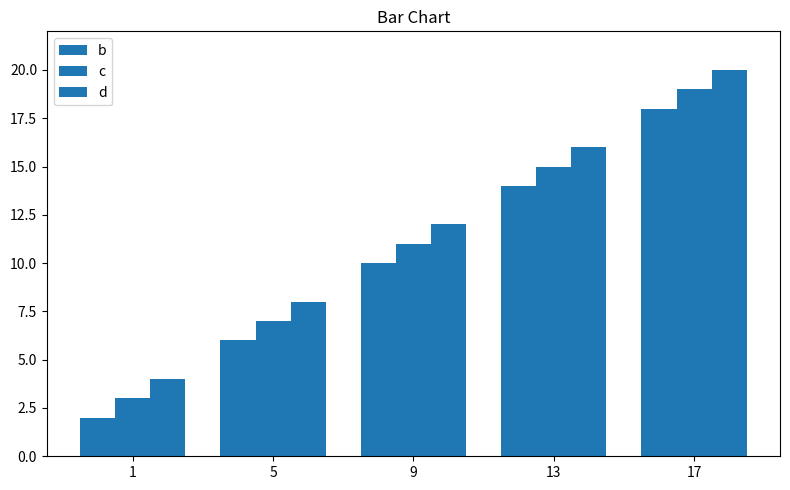

Does the chart contain any negative values?

No